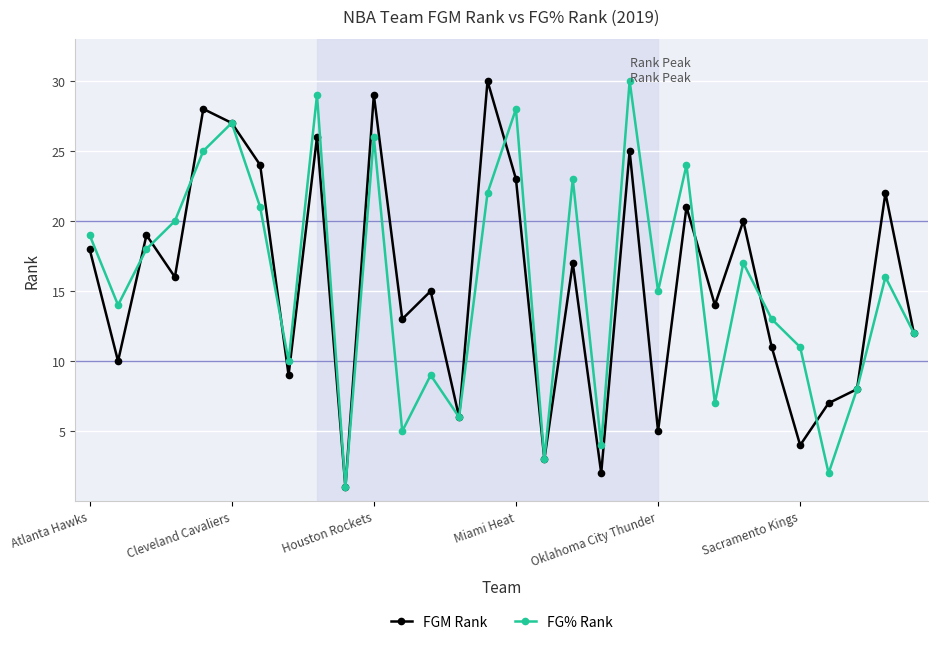

What is the greatest value displayed?

30